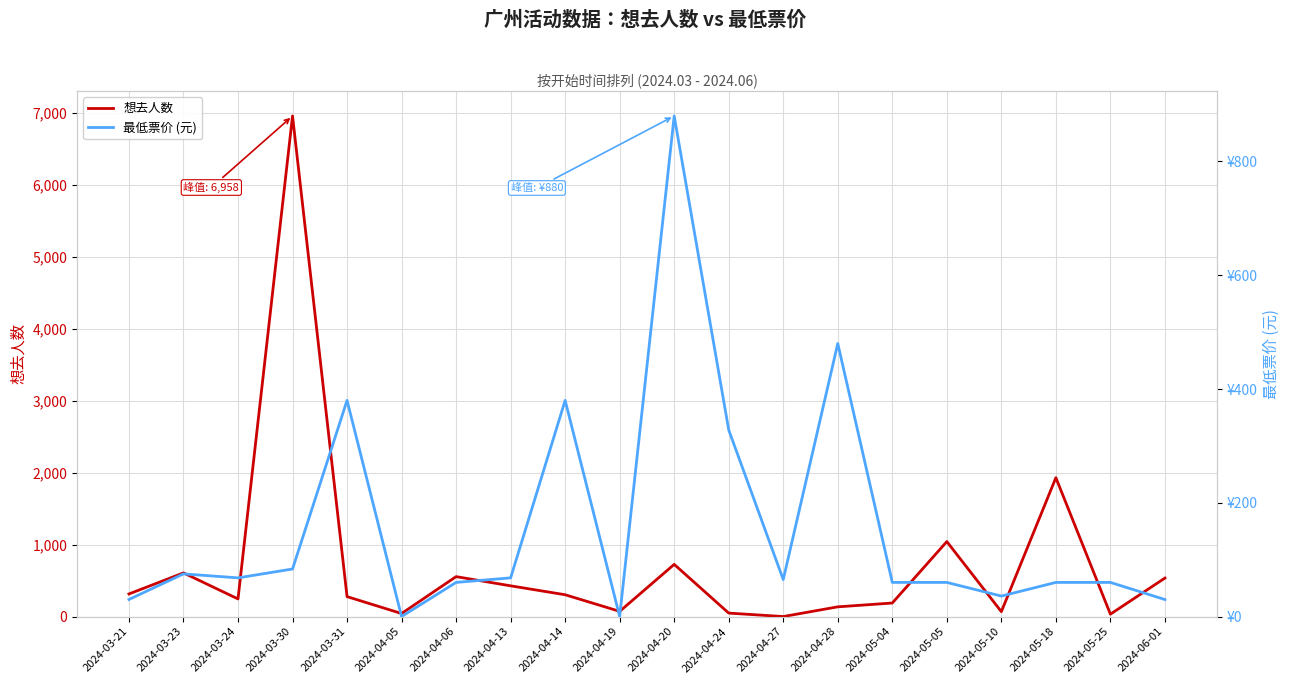

What is the label of the 19th point from the left?

2024-05-25